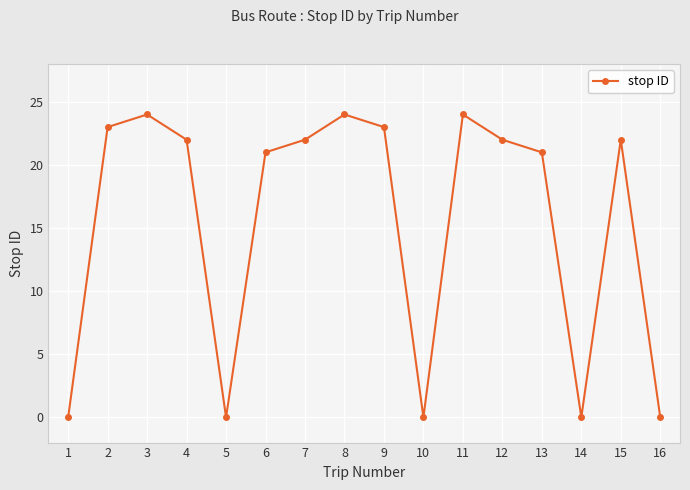

What is the maximum value shown in the chart?

24